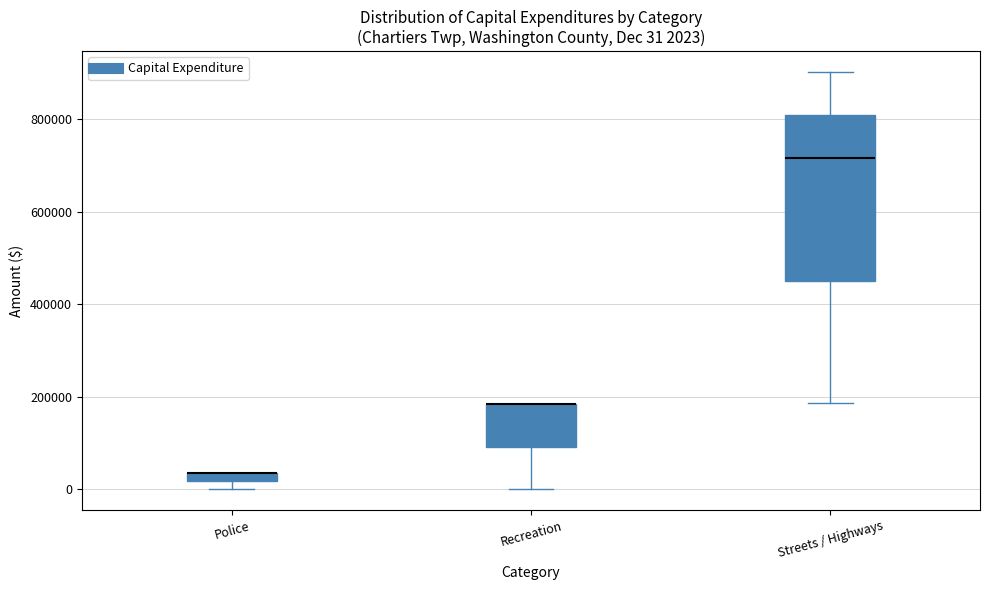

Which box is the tallest, from its lower edge to its upper edge?

Streets / Highways